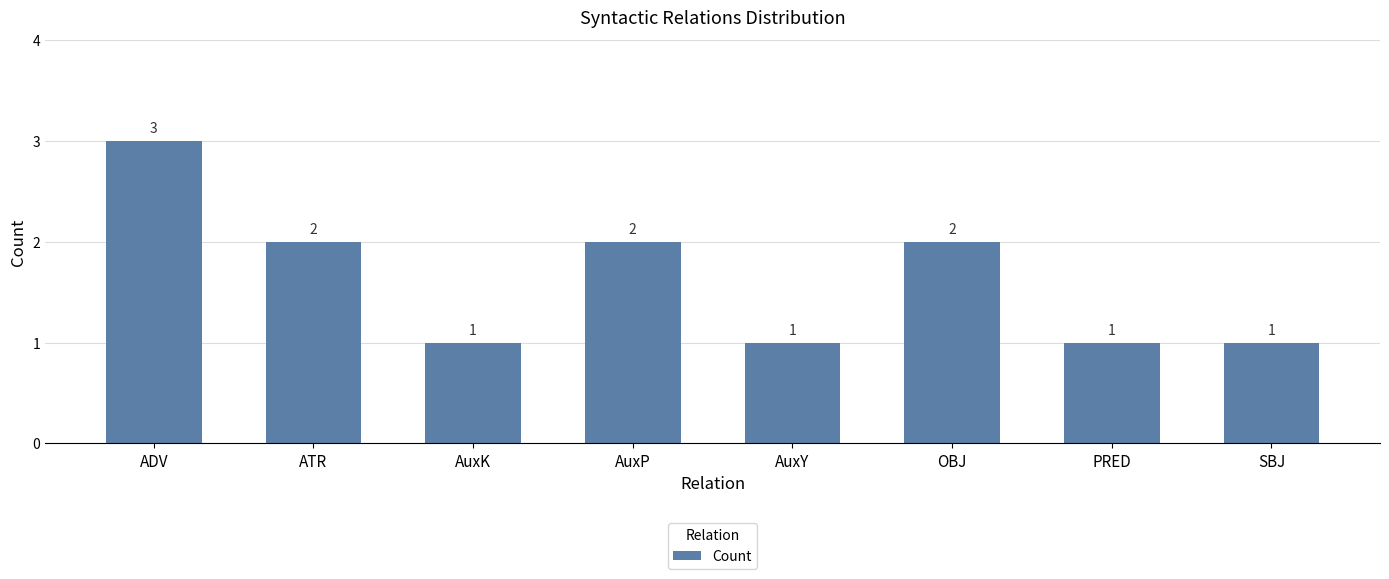

Reading right to left, transcribe all the data shown in this chart.

SBJ=1	PRED=1	OBJ=2	AuxY=1	AuxP=2	AuxK=1	ATR=2	ADV=3